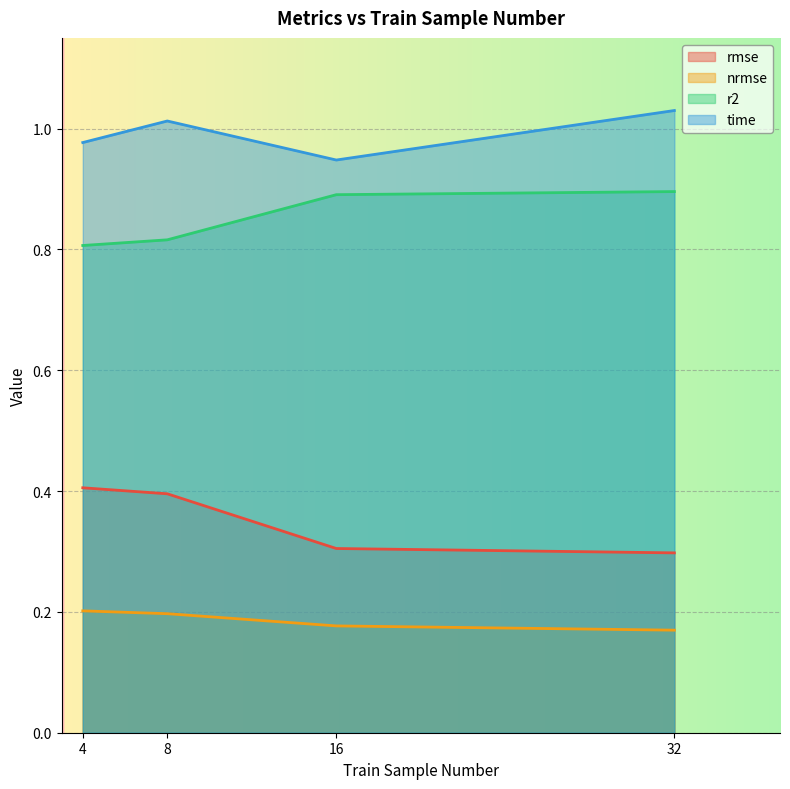

What is the spread (max minus min) of values at 16?

0.8